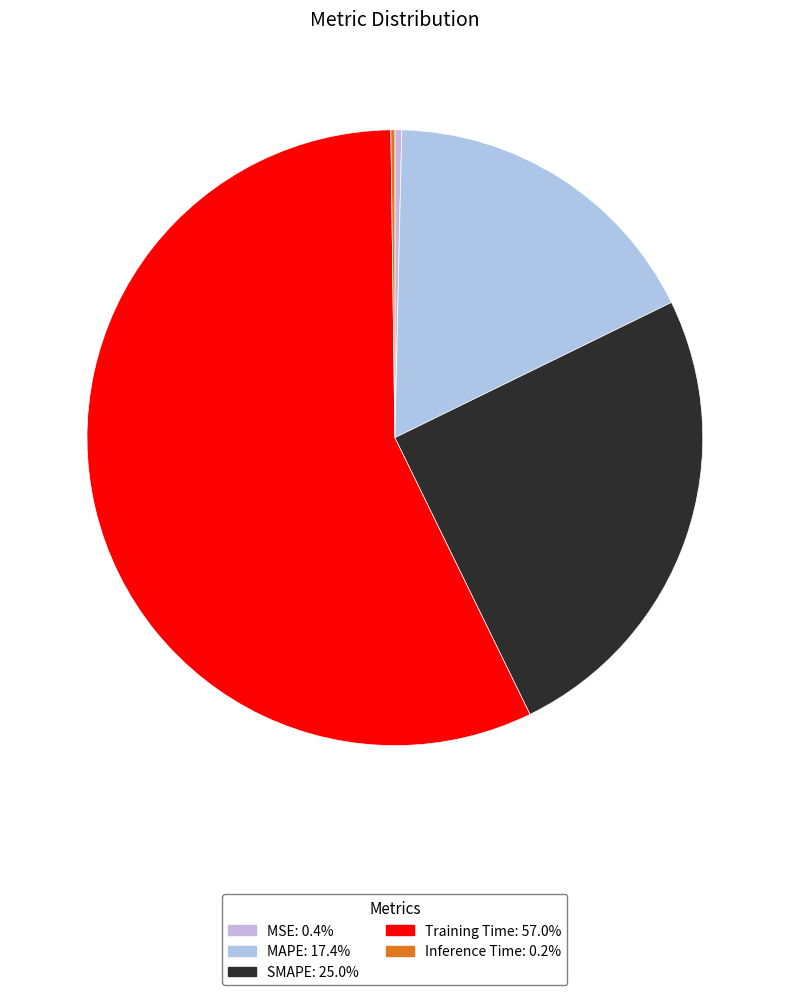

Does any single category account for the majority?

Yes